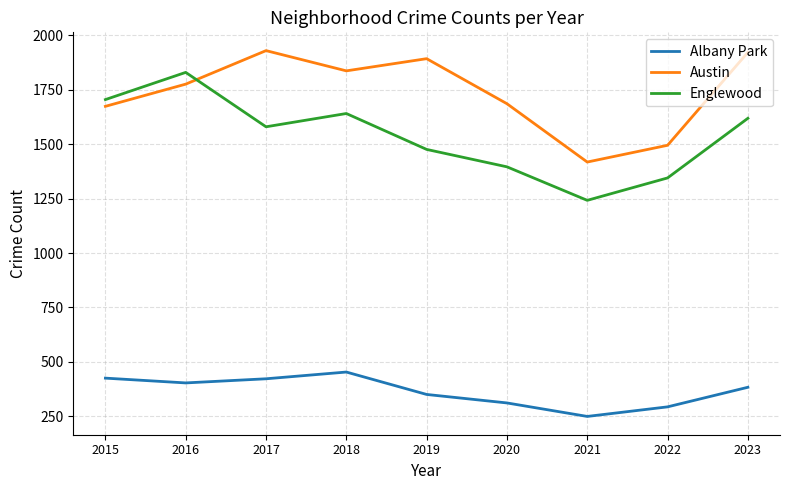

Which category has the lowest value in the Albany Park series?

2021